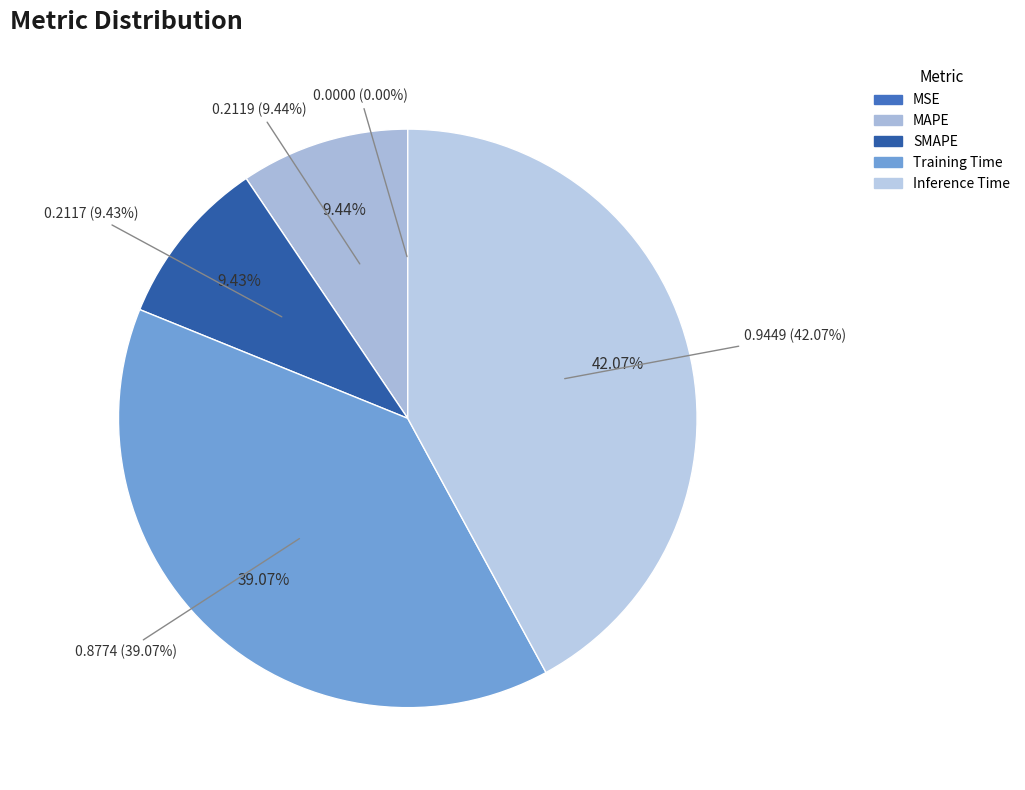

What portion of the pie excludes SMAPE?

90.6%